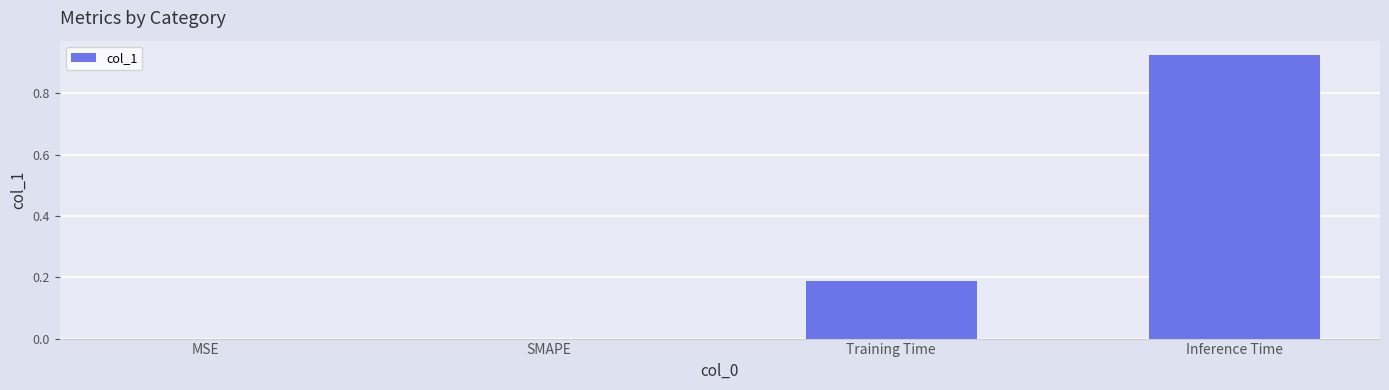

The value at Inference Time is 1.6. True or false?

False